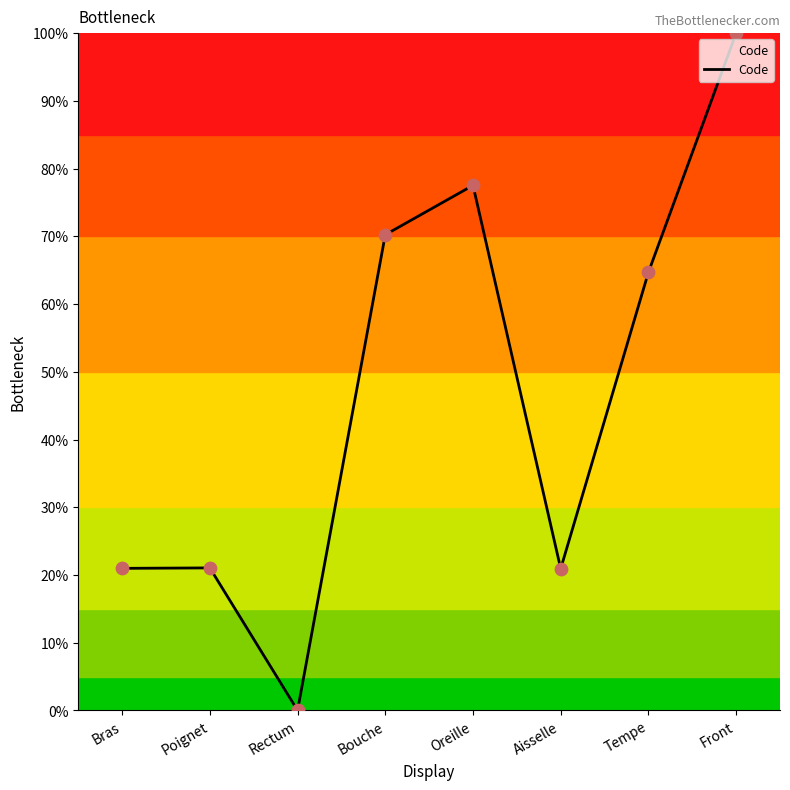

What is the ratio of the value at Oreille to the value at Bouche?

1.1